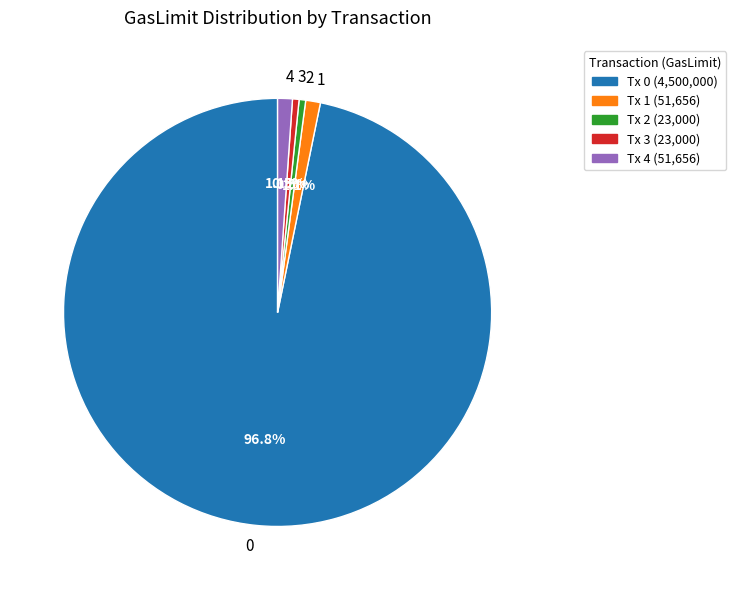

Combined, what portion of the pie is 2 and 4?

1.6%